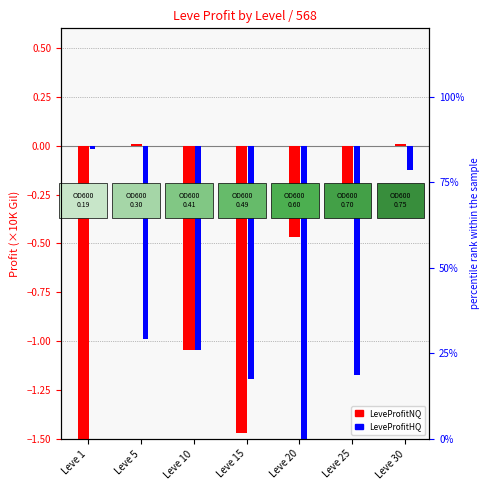

What are all the series names shown in the legend?

LeveProfitNQ, LeveProfitHQ